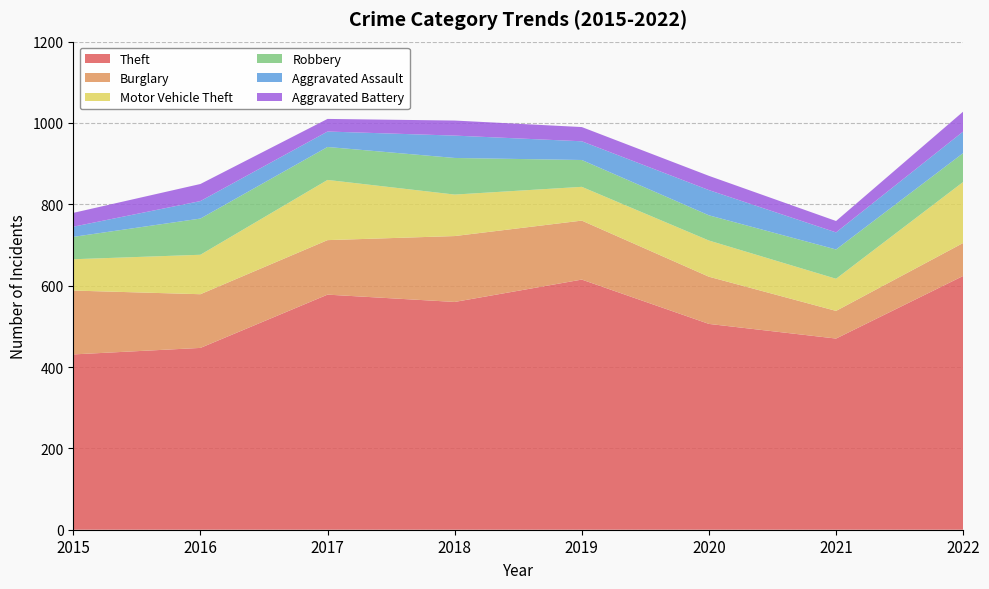

Reading left to right, transcribe all the data shown in this chart.

Theft: 431	447	578	560	615	506	470	624
Burglary: 157	132	134	162	145	116	68	81
Motor Vehicle Theft: 77	97	148	102	83	89	79	150
Robbery: 55	89	81	90	66	62	72	71
Aggravated Assault: 25	43	38	55	46	62	42	53
Aggravated Battery: 34	42	31	37	35	35	28	49